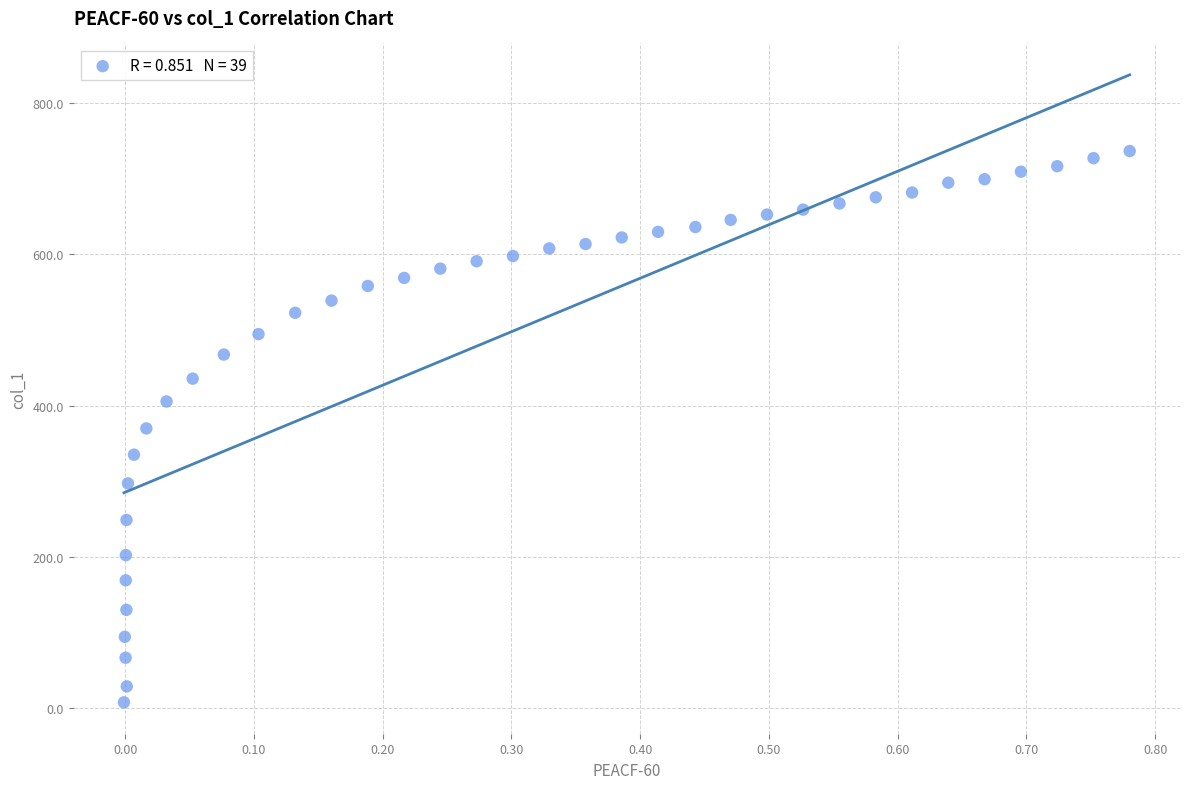

What is the range of X values (max minus min)?

0.8